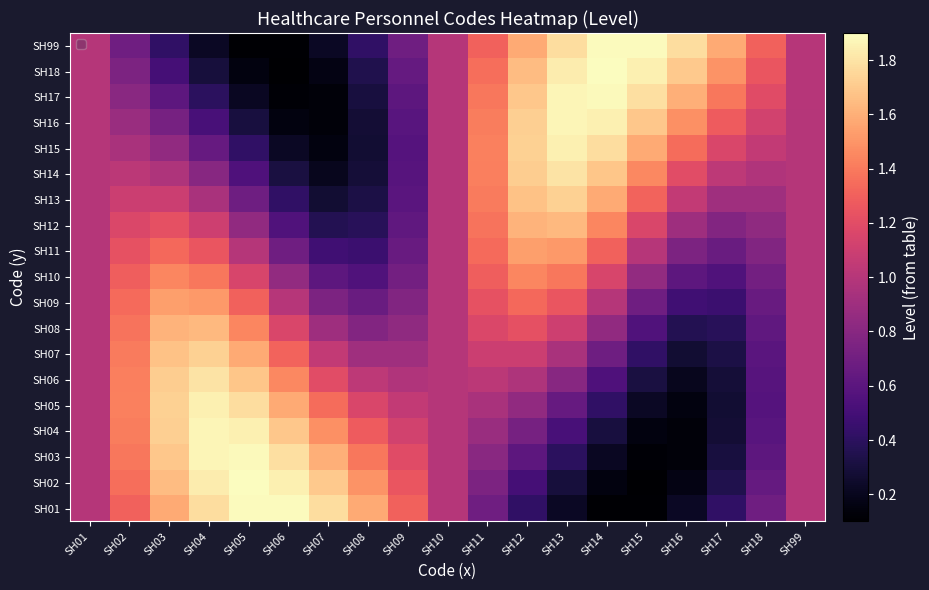

Reading left to right, what are all the values shown in this chart?

SH01: SH01=1.0	SH02=1.3	SH03=1.6	SH04=1.8	SH05=1.9	SH06=1.9	SH07=1.8	SH08=1.6	SH09=1.3	SH10=1.0	SH11=0.7	SH12=0.4	SH13=0.2	SH14=0.1	SH15=0.1	SH16=0.2	SH17=0.4	SH18=0.7	SH99=1.0
SH02: SH01=1.0	SH02=1.4	SH03=1.6	SH04=1.8	SH05=1.9	SH06=1.8	SH07=1.7	SH08=1.5	SH09=1.3	SH10=1.0	SH11=0.7	SH12=0.5	SH13=0.3	SH14=0.2	SH15=0.1	SH16=0.2	SH17=0.4	SH18=0.6	SH99=1.0
SH03: SH01=1.0	SH02=1.4	SH03=1.7	SH04=1.9	SH05=1.9	SH06=1.8	SH07=1.6	SH08=1.4	SH09=1.2	SH10=1.0	SH11=0.8	SH12=0.6	SH13=0.4	SH14=0.2	SH15=0.1	SH16=0.1	SH17=0.3	SH18=0.6	SH99=1.0
SH04: SH01=1.0	SH02=1.4	SH03=1.7	SH04=1.9	SH05=1.8	SH06=1.7	SH07=1.5	SH08=1.3	SH09=1.1	SH10=1.0	SH11=0.9	SH12=0.7	SH13=0.5	SH14=0.3	SH15=0.2	SH16=0.1	SH17=0.3	SH18=0.6	SH99=1.0
SH05: SH01=1.0	SH02=1.4	SH03=1.7	SH04=1.8	SH05=1.8	SH06=1.6	SH07=1.3	SH08=1.2	SH09=1.0	SH10=1.0	SH11=1.0	SH12=0.8	SH13=0.7	SH14=0.4	SH15=0.2	SH16=0.2	SH17=0.3	SH18=0.6	SH99=1.0
SH06: SH01=1.0	SH02=1.4	SH03=1.7	SH04=1.8	SH05=1.7	SH06=1.5	SH07=1.2	SH08=1.0	SH09=1.0	SH10=1.0	SH11=1.0	SH12=1.0	SH13=0.8	SH14=0.5	SH15=0.3	SH16=0.2	SH17=0.3	SH18=0.6	SH99=1.0
SH07: SH01=1.0	SH02=1.4	SH03=1.7	SH04=1.7	SH05=1.6	SH06=1.3	SH07=1.1	SH08=0.9	SH09=0.9	SH10=1.0	SH11=1.1	SH12=1.1	SH13=0.9	SH14=0.7	SH15=0.4	SH16=0.3	SH17=0.3	SH18=0.6	SH99=1.0
SH08: SH01=1.0	SH02=1.4	SH03=1.6	SH04=1.6	SH05=1.4	SH06=1.2	SH07=0.9	SH08=0.8	SH09=0.8	SH10=1.0	SH11=1.2	SH12=1.2	SH13=1.1	SH14=0.8	SH15=0.6	SH16=0.4	SH17=0.4	SH18=0.6	SH99=1.0
SH09: SH01=1.0	SH02=1.3	SH03=1.5	SH04=1.5	SH05=1.3	SH06=1.0	SH07=0.8	SH08=0.7	SH09=0.8	SH10=1.0	SH11=1.2	SH12=1.3	SH13=1.2	SH14=1.0	SH15=0.7	SH16=0.5	SH17=0.5	SH18=0.7	SH99=1.0
SH10: SH01=1.0	SH02=1.3	SH03=1.4	SH04=1.4	SH05=1.2	SH06=0.8	SH07=0.6	SH08=0.6	SH09=0.7	SH10=1.0	SH11=1.3	SH12=1.4	SH13=1.4	SH14=1.2	SH15=0.8	SH16=0.6	SH17=0.6	SH18=0.7	SH99=1.0
SH11: SH01=1.0	SH02=1.2	SH03=1.3	SH04=1.2	SH05=1.0	SH06=0.7	SH07=0.5	SH08=0.5	SH09=0.7	SH10=1.0	SH11=1.3	SH12=1.5	SH13=1.5	SH14=1.3	SH15=1.0	SH16=0.8	SH17=0.7	SH18=0.8	SH99=1.0
SH12: SH01=1.0	SH02=1.2	SH03=1.2	SH04=1.1	SH05=0.8	SH06=0.6	SH07=0.4	SH08=0.4	SH09=0.6	SH10=1.0	SH11=1.4	SH12=1.6	SH13=1.6	SH14=1.4	SH15=1.2	SH16=0.9	SH17=0.8	SH18=0.8	SH99=1.0
SH13: SH01=1.0	SH02=1.1	SH03=1.1	SH04=0.9	SH05=0.7	SH06=0.4	SH07=0.3	SH08=0.3	SH09=0.6	SH10=1.0	SH11=1.4	SH12=1.7	SH13=1.7	SH14=1.6	SH15=1.3	SH16=1.1	SH17=0.9	SH18=0.9	SH99=1.0
SH14: SH01=1.0	SH02=1.0	SH03=1.0	SH04=0.8	SH05=0.5	SH06=0.3	SH07=0.2	SH08=0.3	SH09=0.6	SH10=1.0	SH11=1.4	SH12=1.7	SH13=1.8	SH14=1.7	SH15=1.5	SH16=1.2	SH17=1.0	SH18=1.0	SH99=1.0
SH15: SH01=1.0	SH02=1.0	SH03=0.8	SH04=0.7	SH05=0.4	SH06=0.2	SH07=0.2	SH08=0.3	SH09=0.6	SH10=1.0	SH11=1.4	SH12=1.7	SH13=1.8	SH14=1.8	SH15=1.6	SH16=1.3	SH17=1.2	SH18=1.0	SH99=1.0
SH16: SH01=1.0	SH02=0.9	SH03=0.7	SH04=0.5	SH05=0.3	SH06=0.2	SH07=0.1	SH08=0.3	SH09=0.6	SH10=1.0	SH11=1.4	SH12=1.7	SH13=1.9	SH14=1.8	SH15=1.7	SH16=1.5	SH17=1.3	SH18=1.1	SH99=1.0
SH17: SH01=1.0	SH02=0.8	SH03=0.6	SH04=0.4	SH05=0.2	SH06=0.1	SH07=0.1	SH08=0.3	SH09=0.6	SH10=1.0	SH11=1.4	SH12=1.7	SH13=1.9	SH14=1.9	SH15=1.8	SH16=1.6	SH17=1.4	SH18=1.2	SH99=1.0
SH18: SH01=1.0	SH02=0.7	SH03=0.5	SH04=0.3	SH05=0.2	SH06=0.1	SH07=0.2	SH08=0.4	SH09=0.6	SH10=1.0	SH11=1.4	SH12=1.6	SH13=1.8	SH14=1.9	SH15=1.8	SH16=1.7	SH17=1.5	SH18=1.3	SH99=1.0
SH99: SH01=1.0	SH02=0.7	SH03=0.4	SH04=0.2	SH05=0.1	SH06=0.1	SH07=0.2	SH08=0.4	SH09=0.7	SH10=1.0	SH11=1.3	SH12=1.6	SH13=1.8	SH14=1.9	SH15=1.9	SH16=1.8	SH17=1.6	SH18=1.3	SH99=1.0